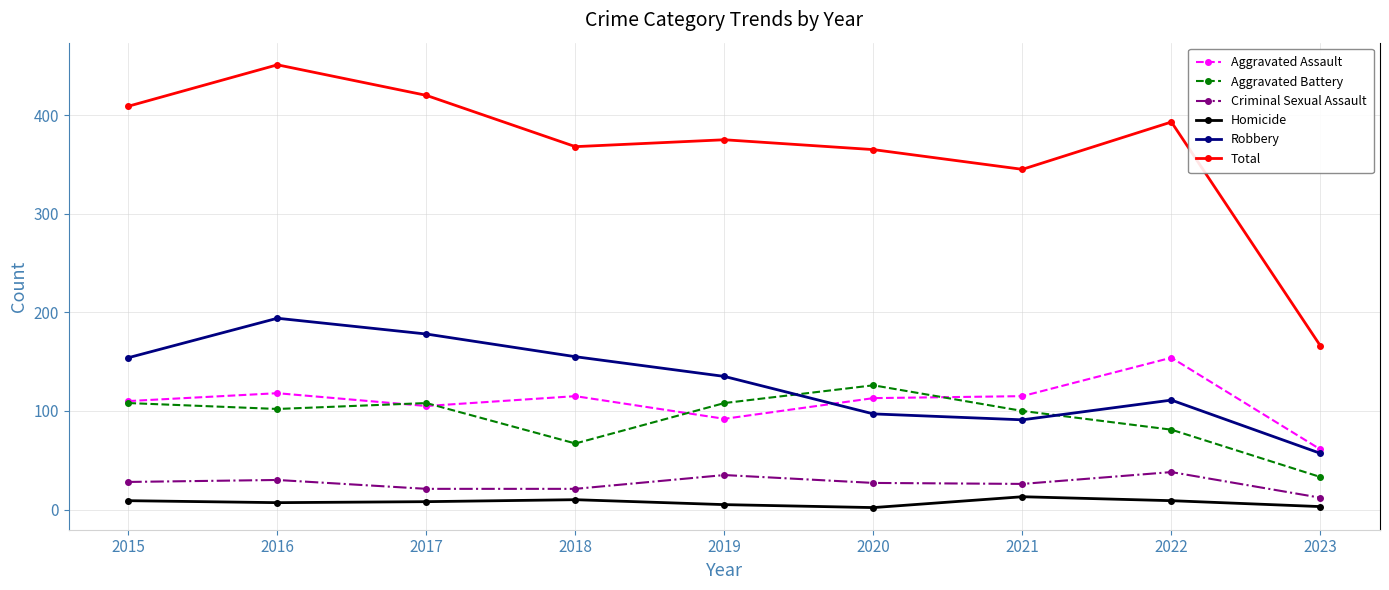

List the series in order of their peak value, lowest first.

Homicide, Criminal Sexual Assault, Aggravated Battery, Aggravated Assault, Robbery, Total